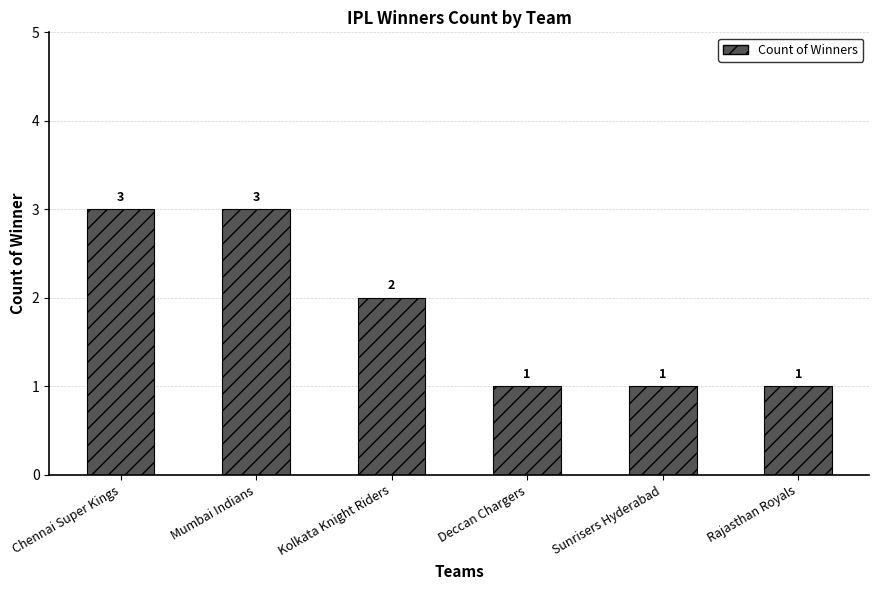

What is the ratio of the value at Chennai Super Kings to the value at Mumbai Indians?

1.0